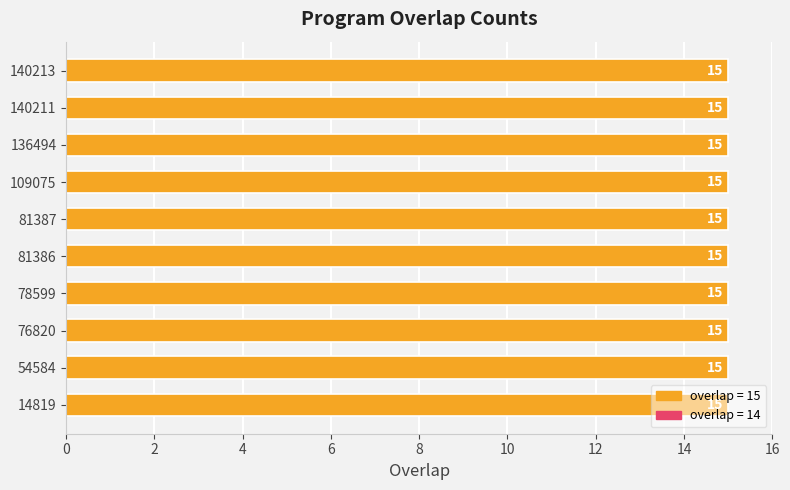

What is the difference between the maximum and second lowest values?

1